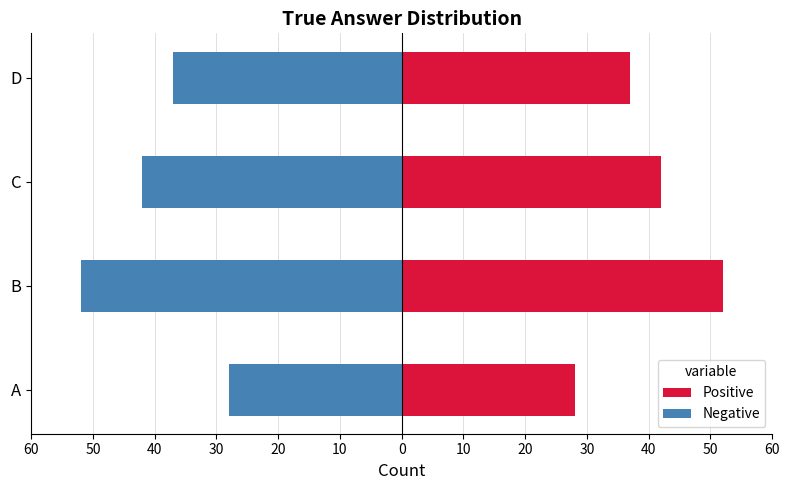

What is the minimum value shown in the chart?

-52